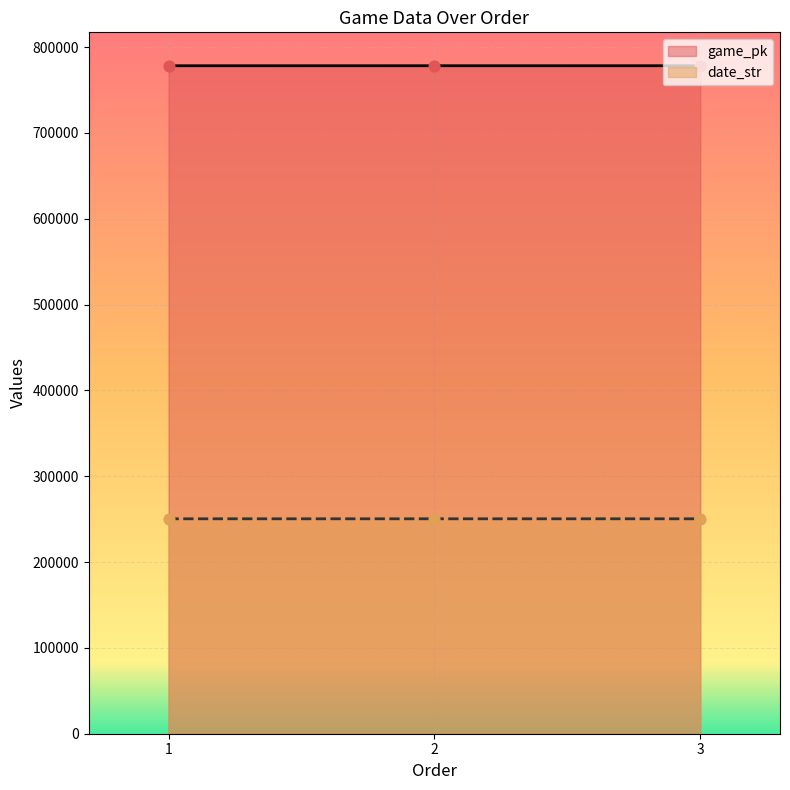

At which category is the sum across all series the highest?

3